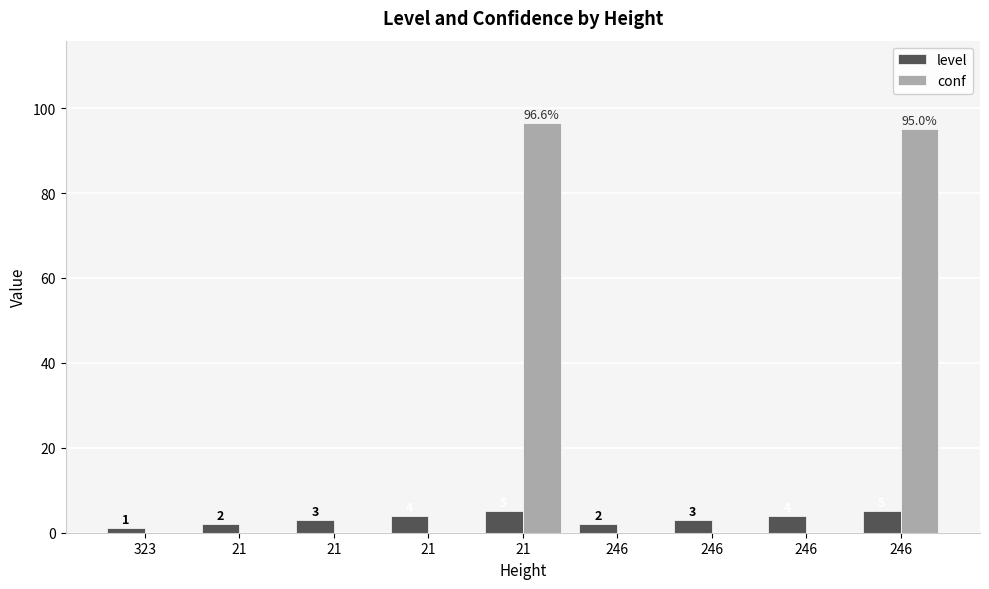

List the labels in order of level value, smallest first.

323, 21, 246, 21, 246, 21, 246, 21, 246